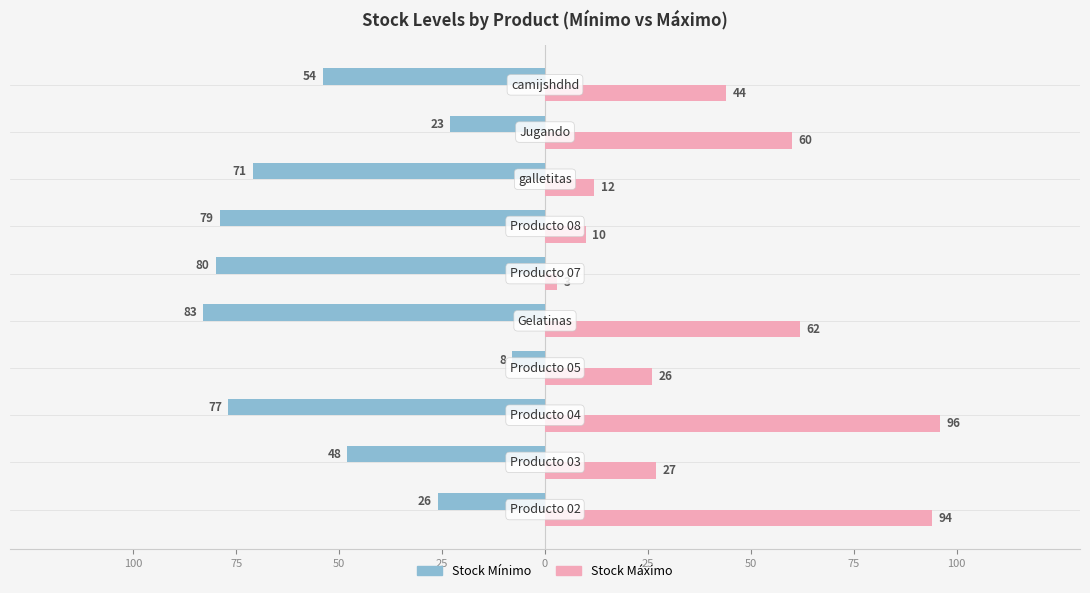

How many series are shown in this chart?

2